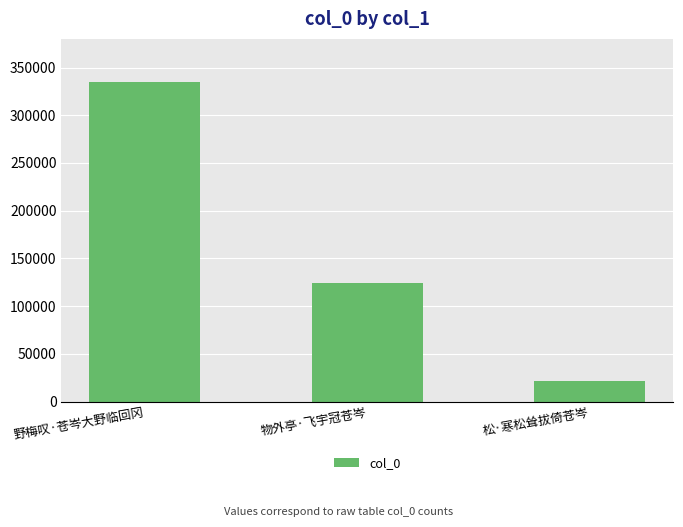

What is the smallest value displayed?

21899